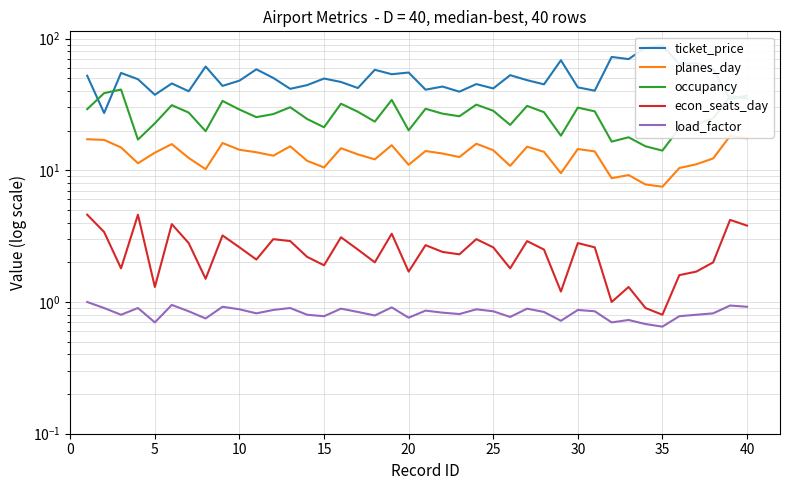

What is the value of the occupancy point at the 38th from the left?

24.8